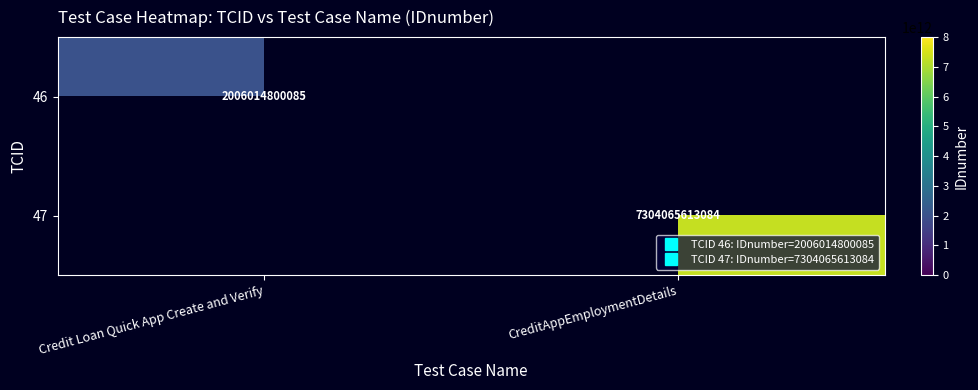

Is the value of 47 at Credit Loan Quick App Create and Verify greater than the value of 46 at Credit Loan Quick App Create and Verify?

No